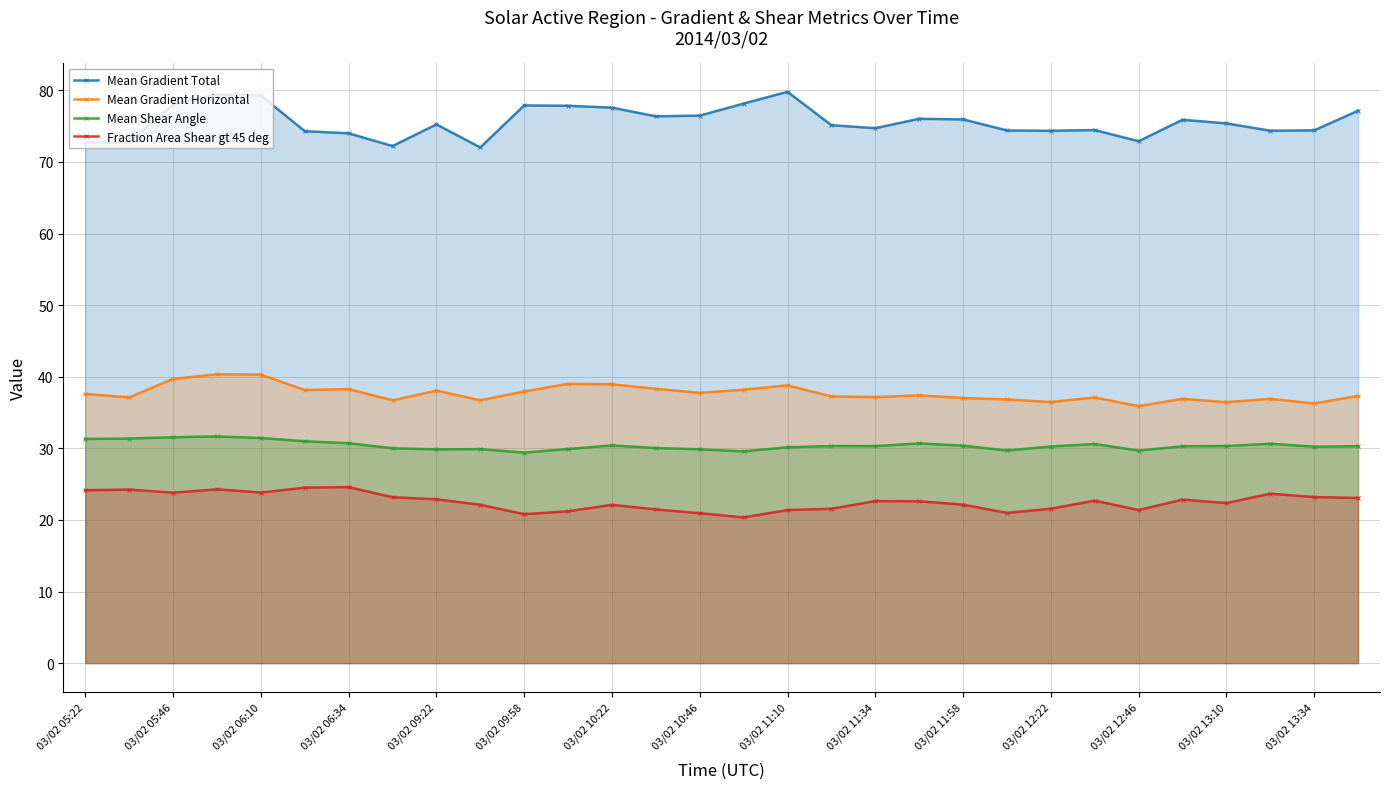

Does the chart display data point markers on the line(s)?

Yes